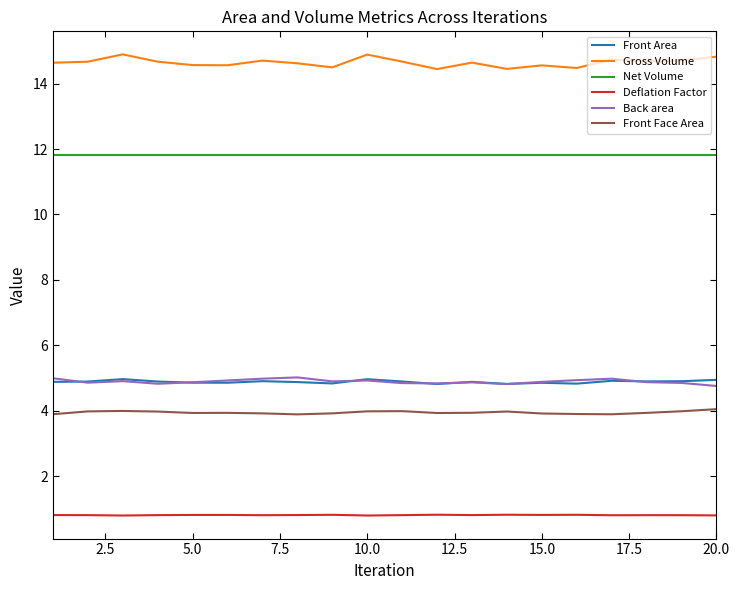

Which series has the largest total across all categories?

Gross Volume